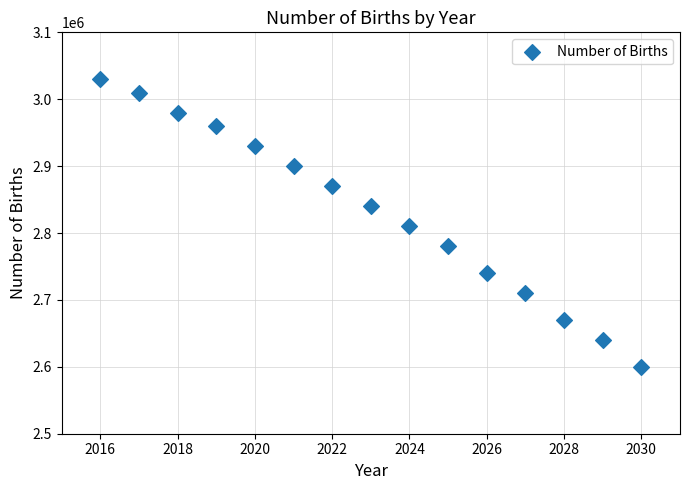

What is the range of Y values (max minus min)?

430000